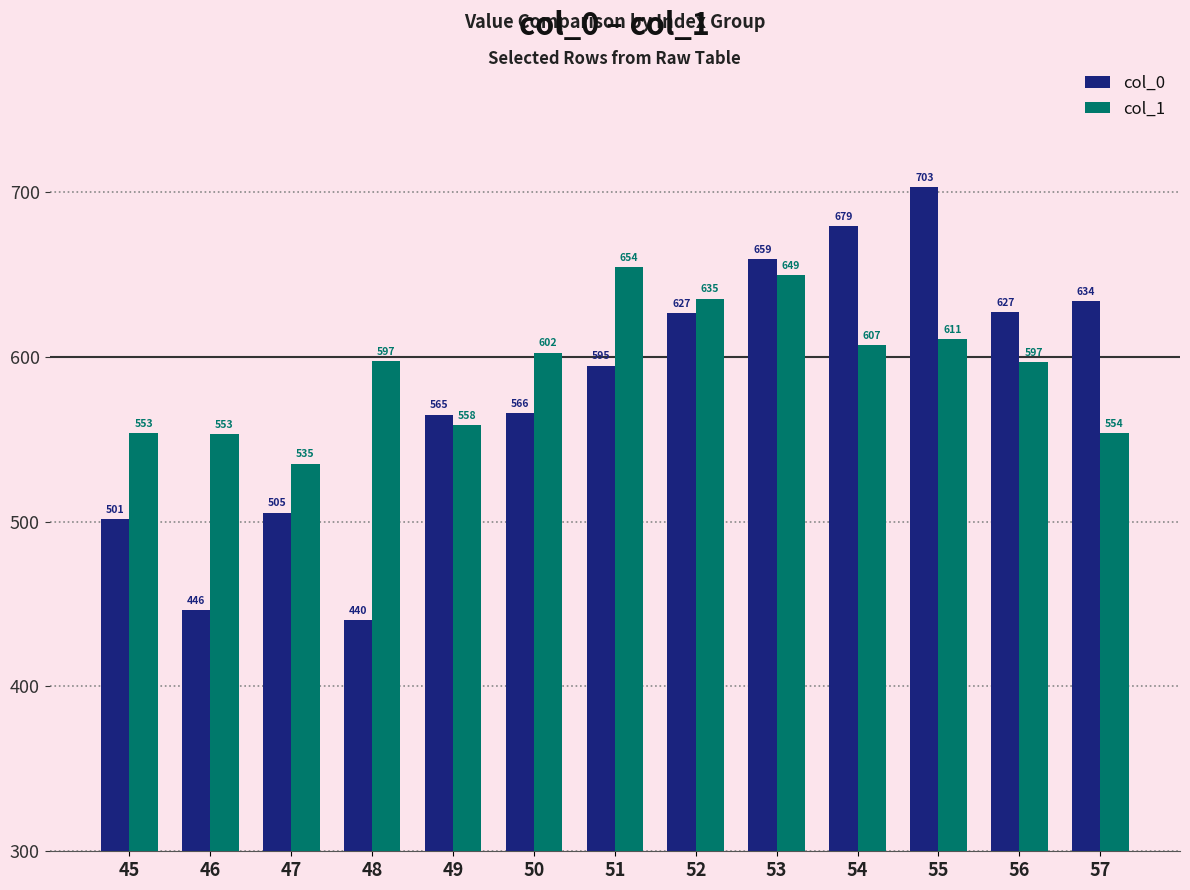

Which series has the largest total across all categories?

col_1